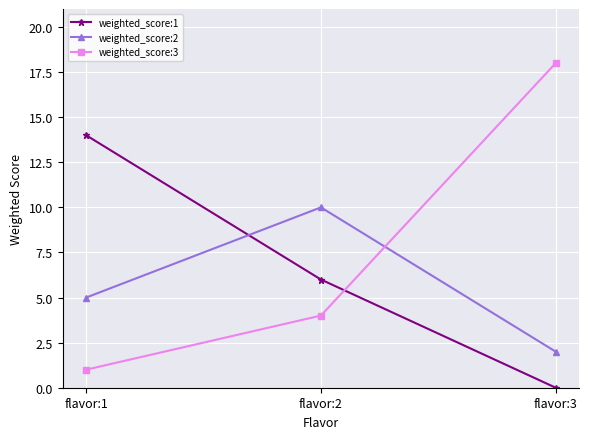

Does the chart have visible grid lines?

Yes